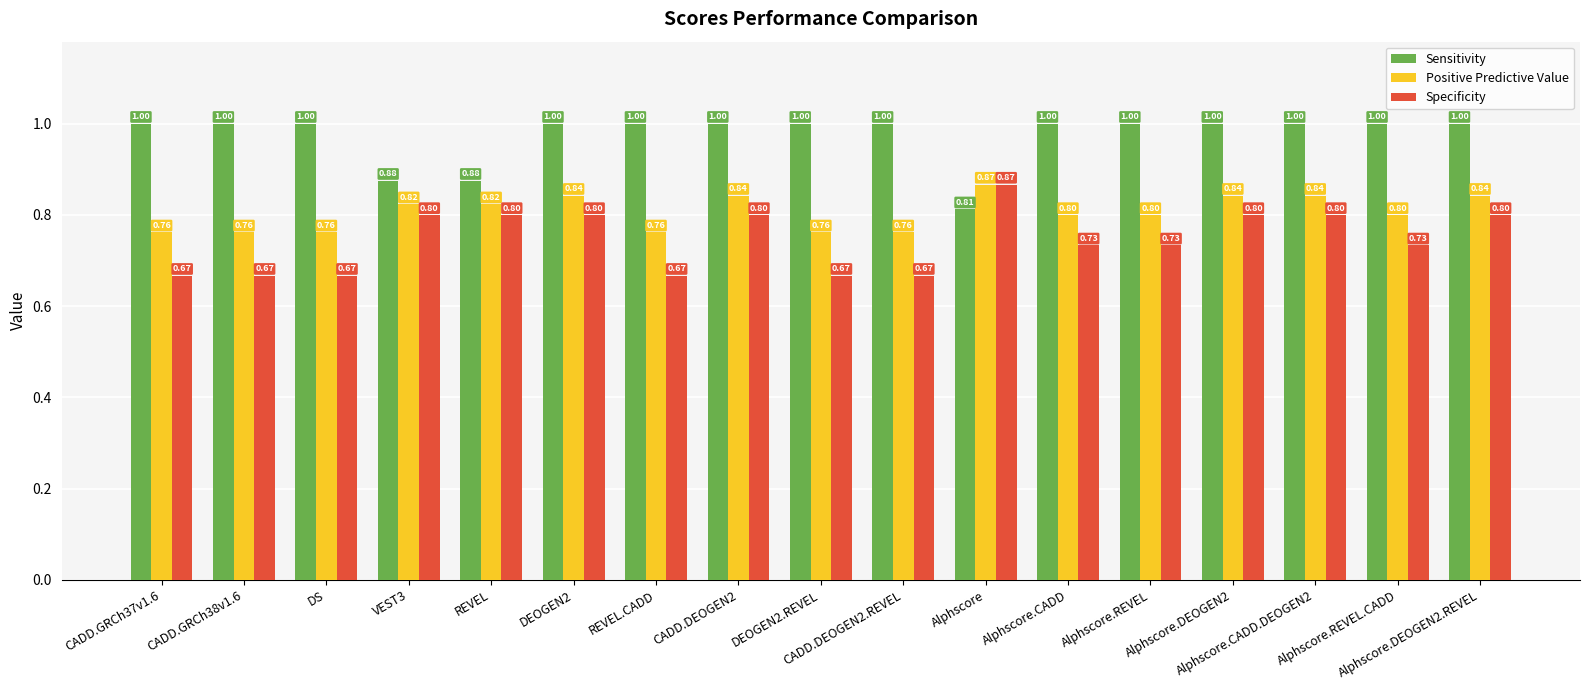

Rank the series by their average value, from highest to lowest.

Sensitivity, Positive Predictive Value, Specificity